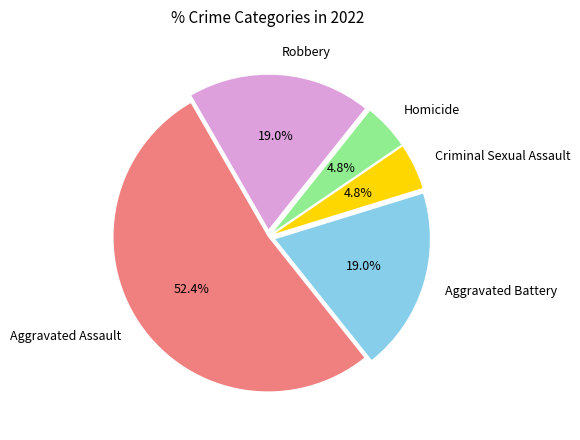

What percentage is the Robbery slice, to the nearest percent?

19%